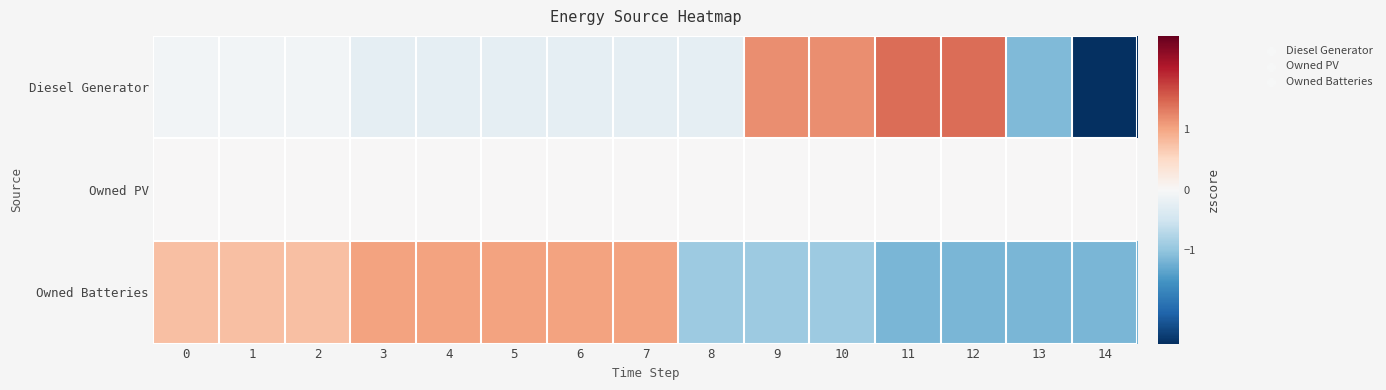

Which has a higher value, 9 or 14?

9